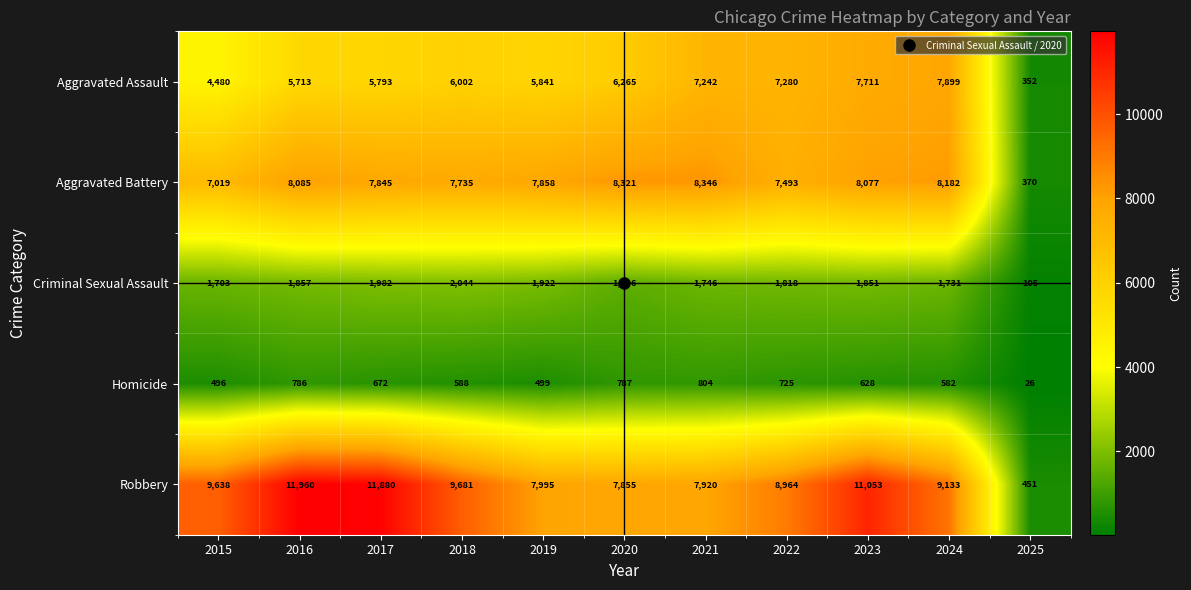

True or false: Homicide has a value of 672 at 2017.

True